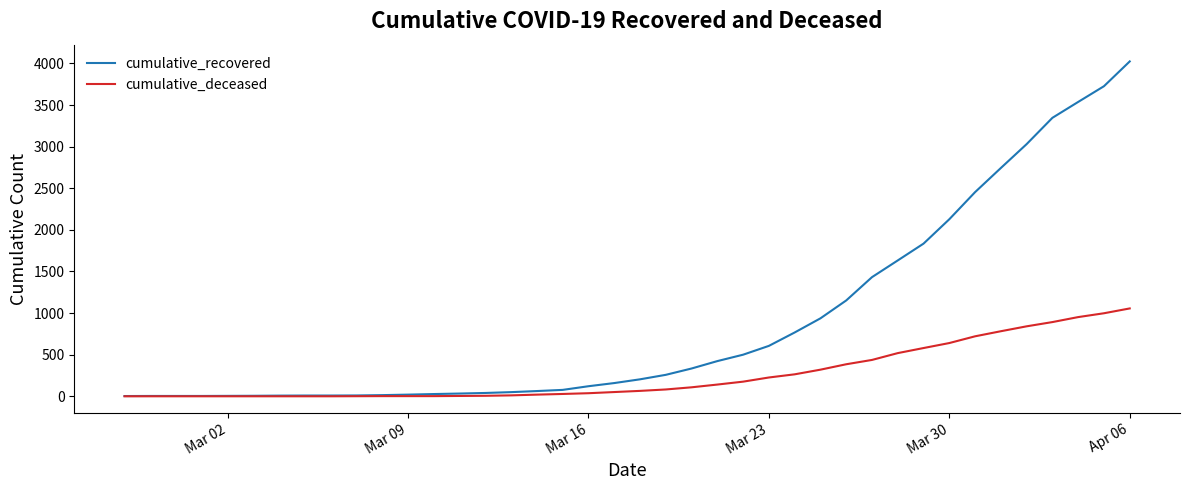

Which series has the largest total across all categories?

cumulative_recovered